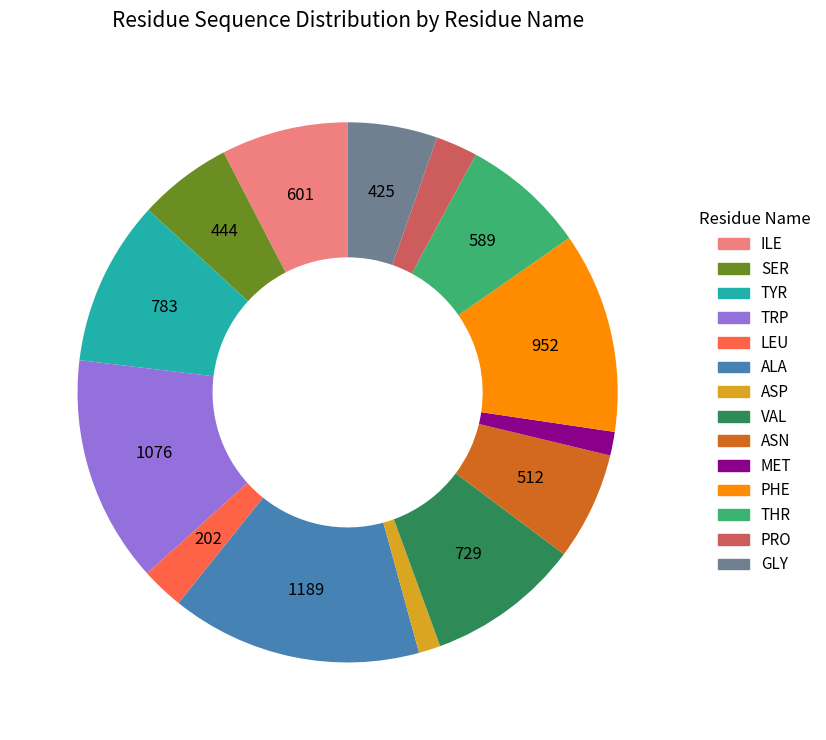

Count the number of slices in the pie.

14